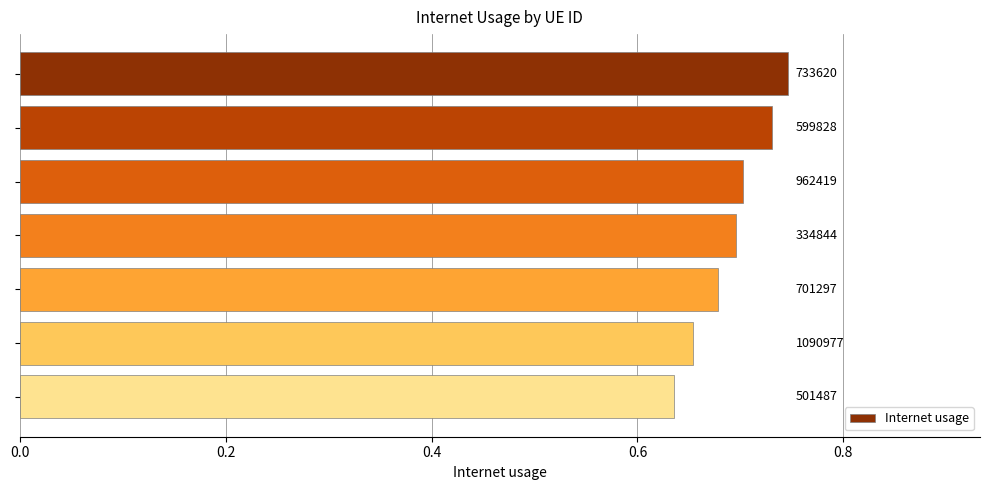

What is the average value?

0.7